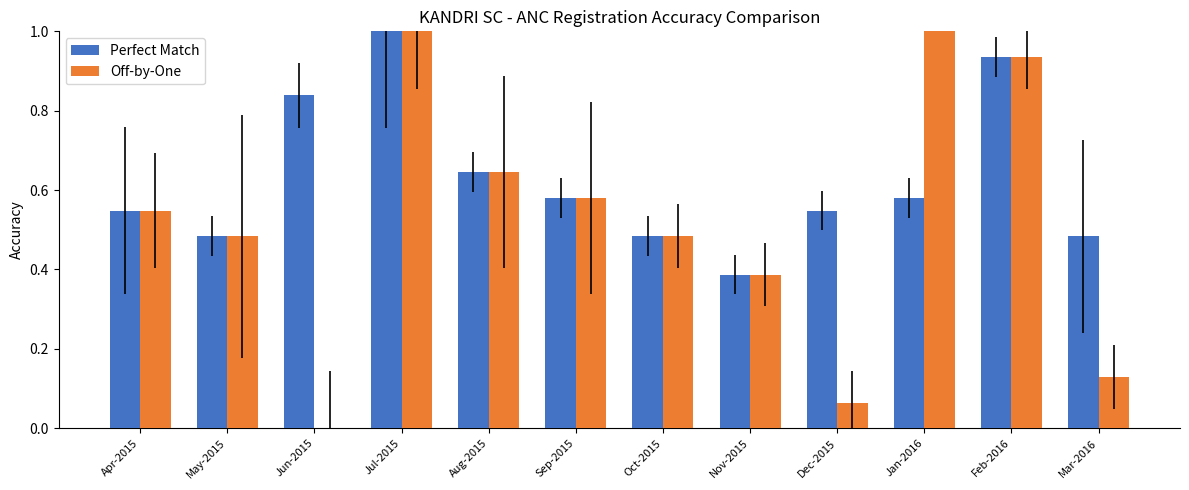

How many bars are there in total?

24